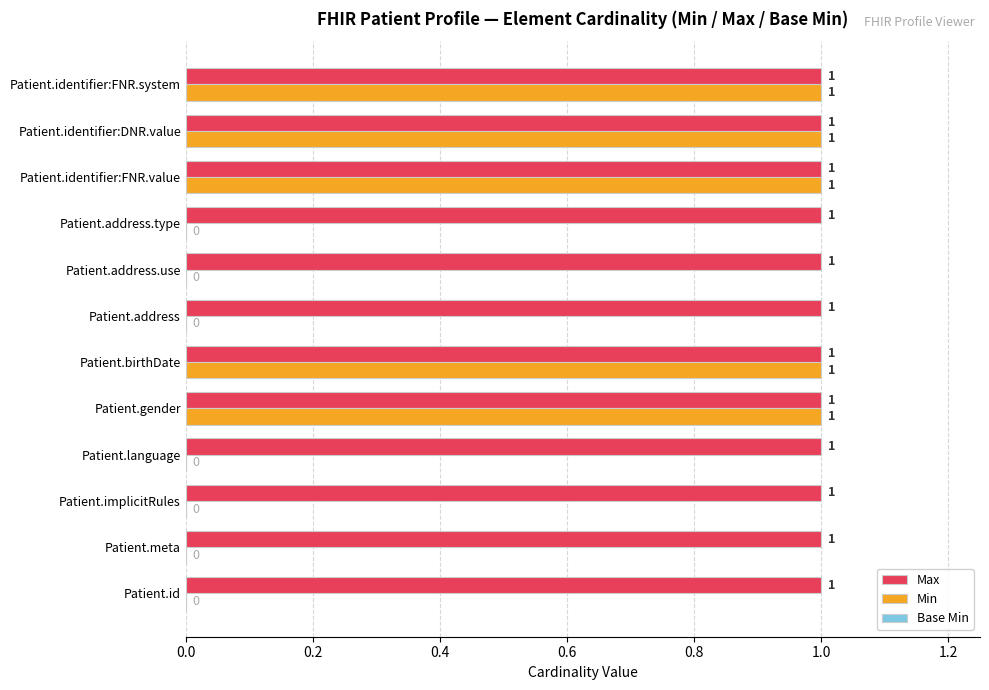

What is the sum of all Max values?

12